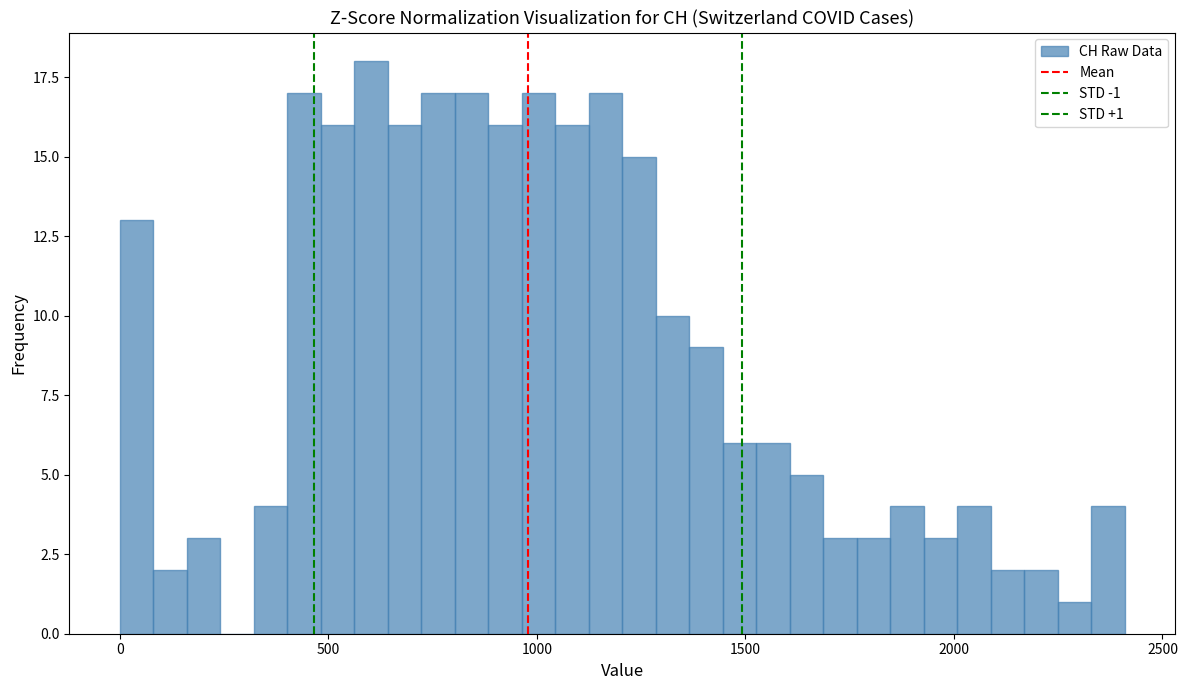

Read against the x-axis, roughly where is the centre of the tallest bar?

600